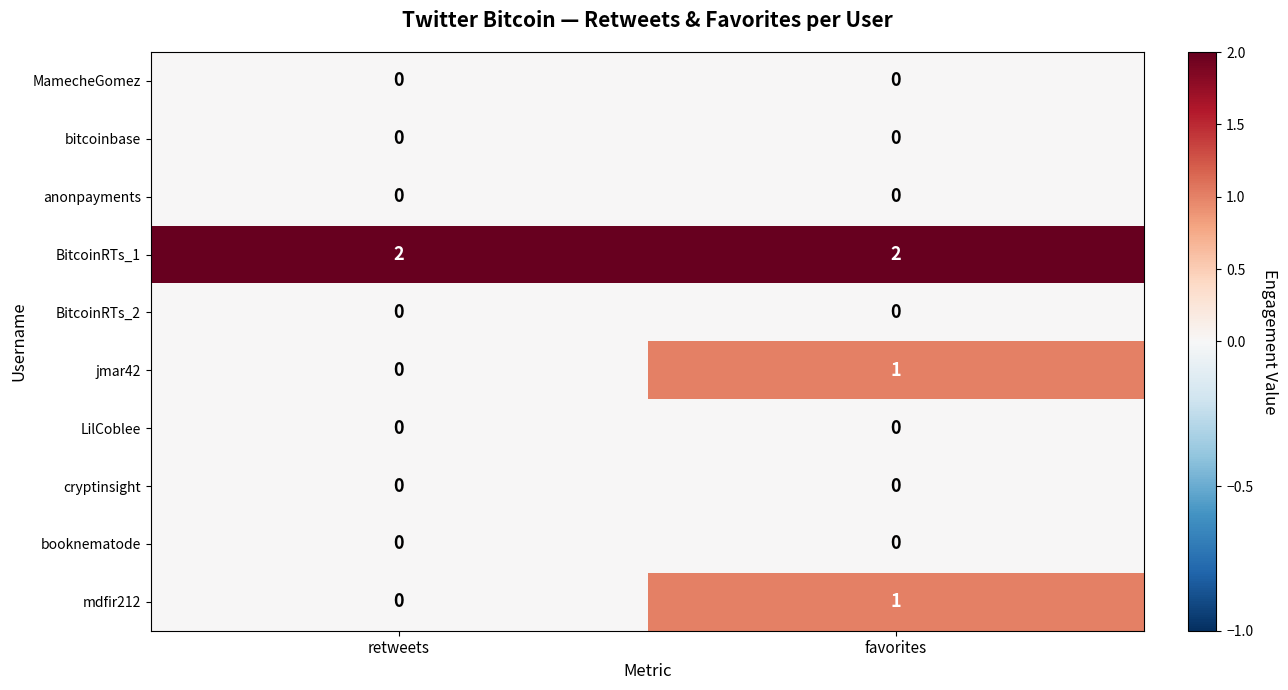

Where is jmar42 nearest to the value 0?

retweets